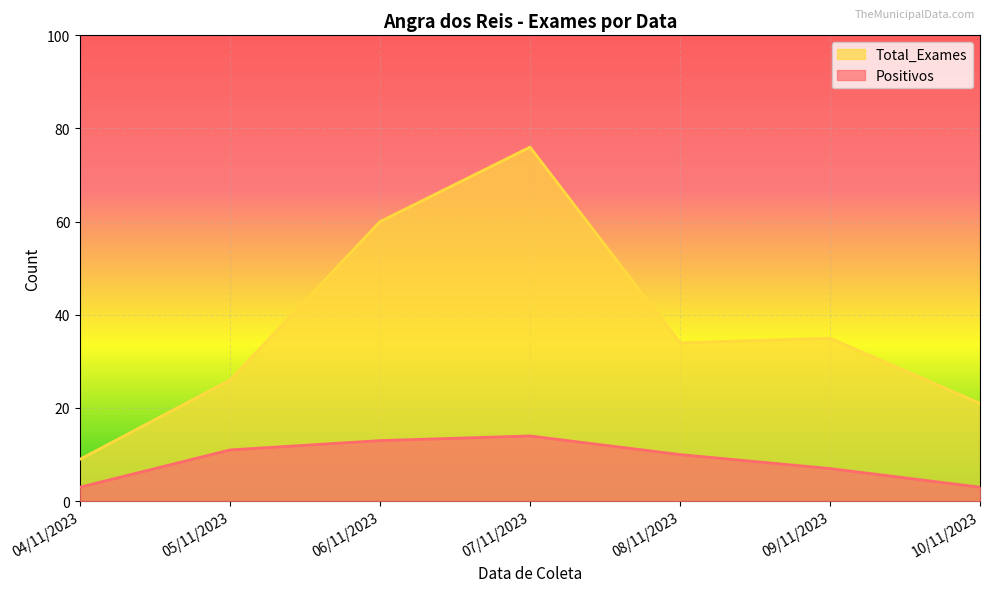

What is the difference between the highest and lowest values at 04/11/2023?

6